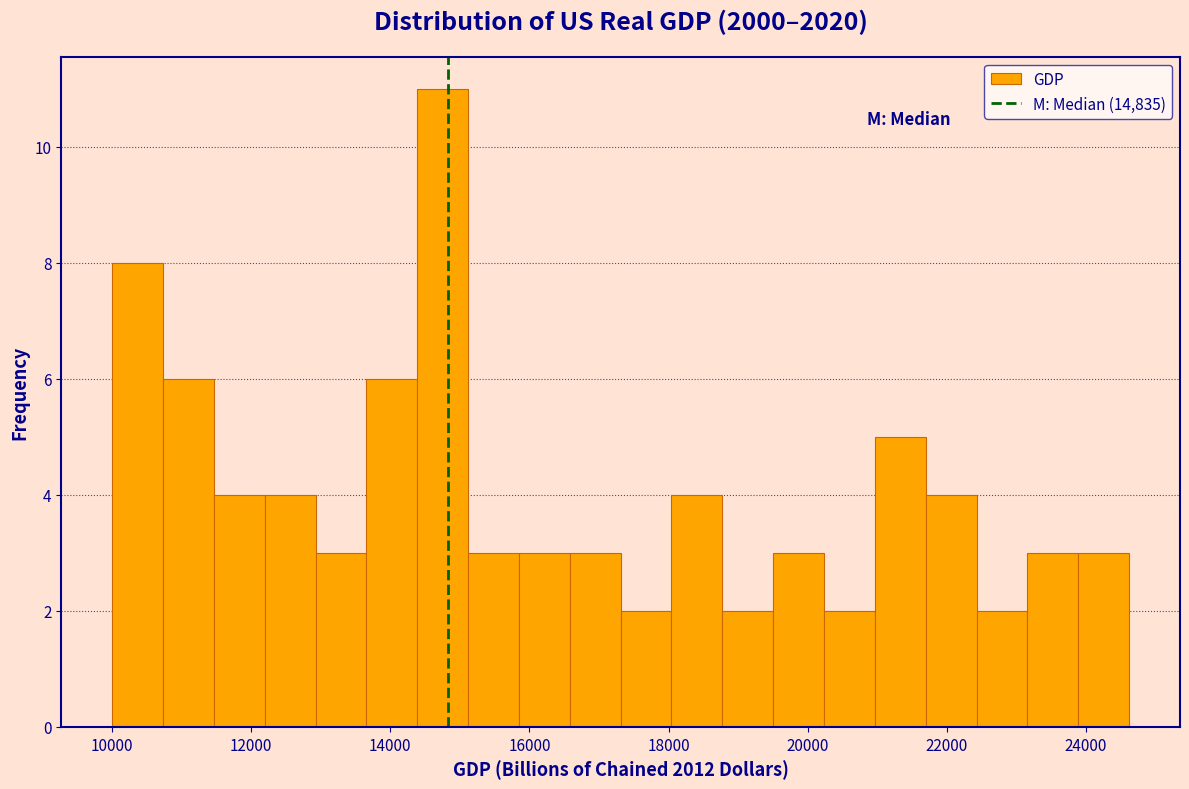

Around what value on the x-axis is the tallest bar? Give the approximate position of its centre, as read against the axis.

14800